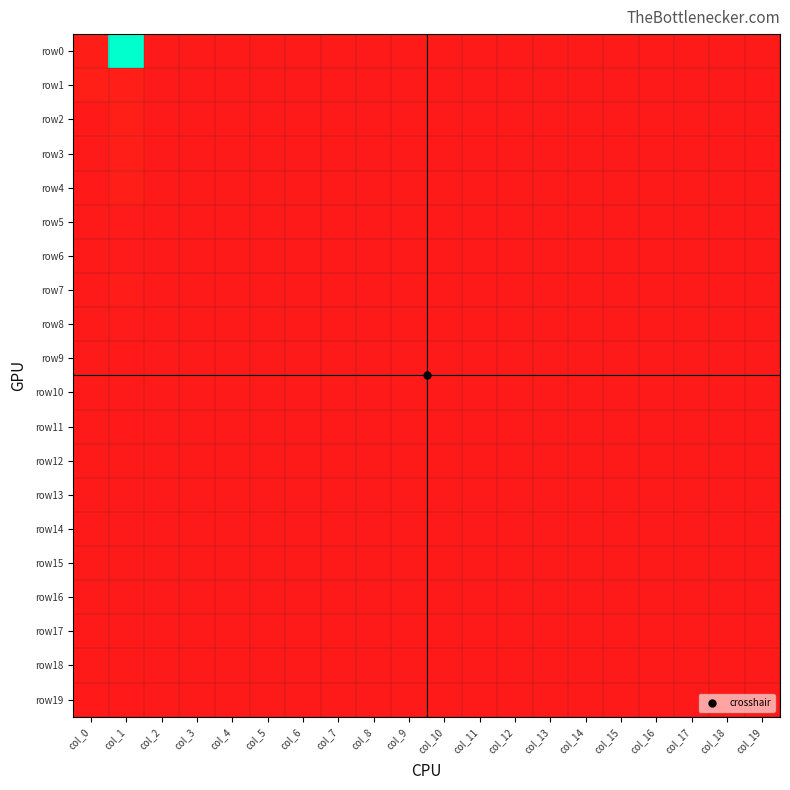

How many distinct data groups are displayed?

20